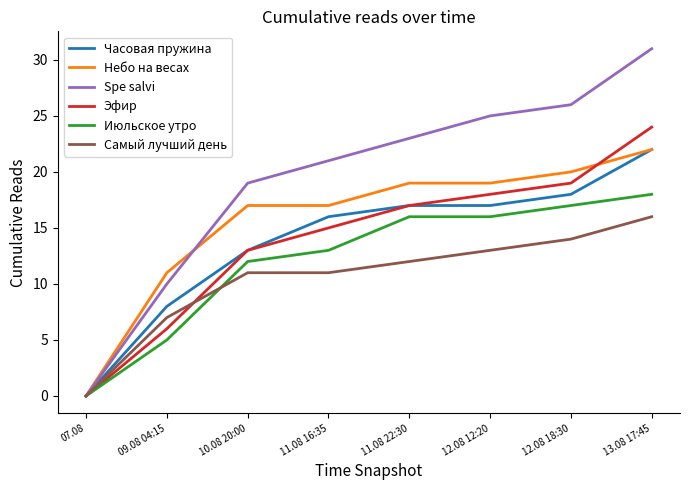

What is the maximum value for Небо на весах?

22